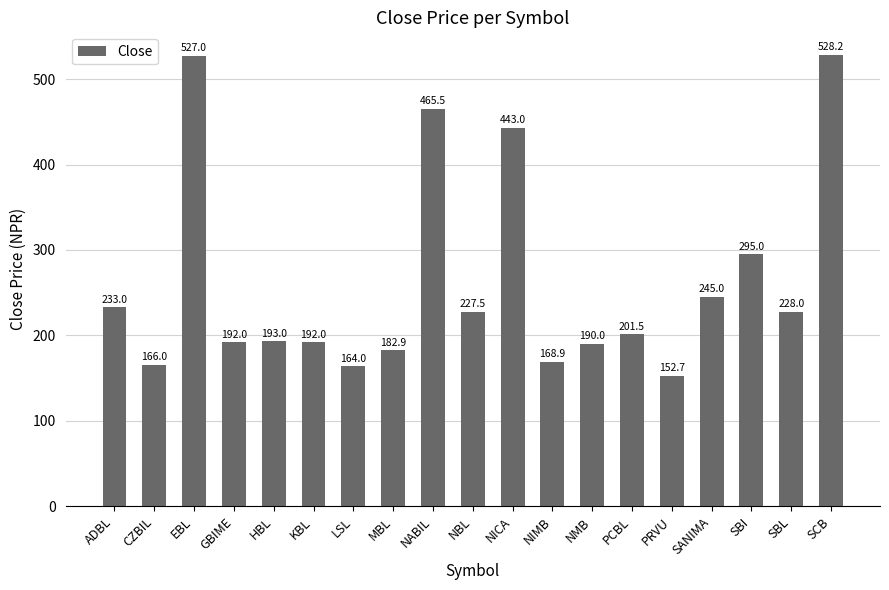

The value at SANIMA is 245.0. True or false?

True